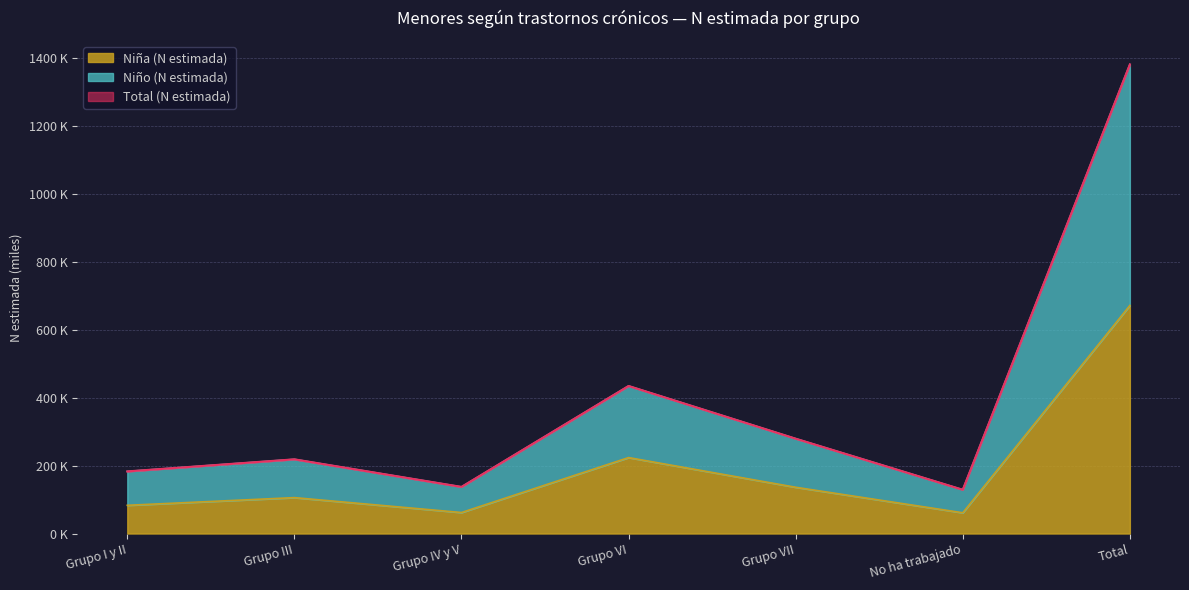

Reading left to right, extract all data points from this chart.

Niña (N estimada): 83.1	105.7	61.8	223.6	136.2	61.1	671.5
Niño (N estimada): 182.9	218.5	137.3	434.4	279.3	128.9	1381.2
Total (N estimada): 182.9	218.5	137.3	434.4	279.3	128.9	1381.2